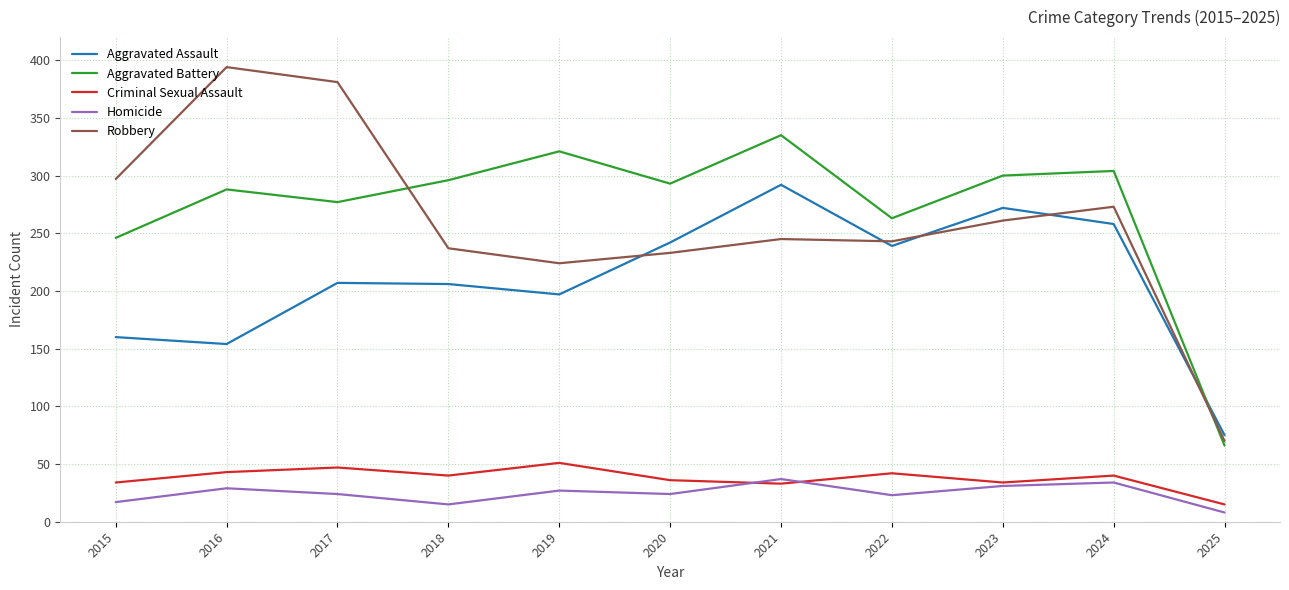

At how many categories does at least one series exceed 325?

3